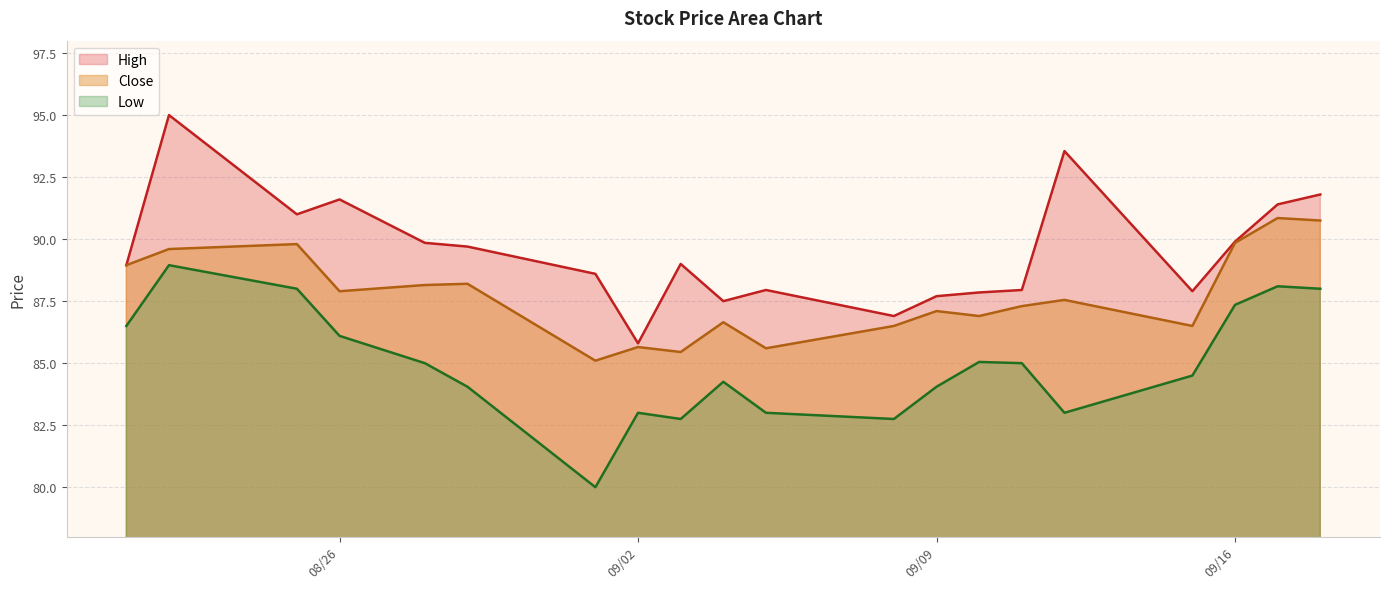

At which category is the sum across all series the highest?

2025-08-22